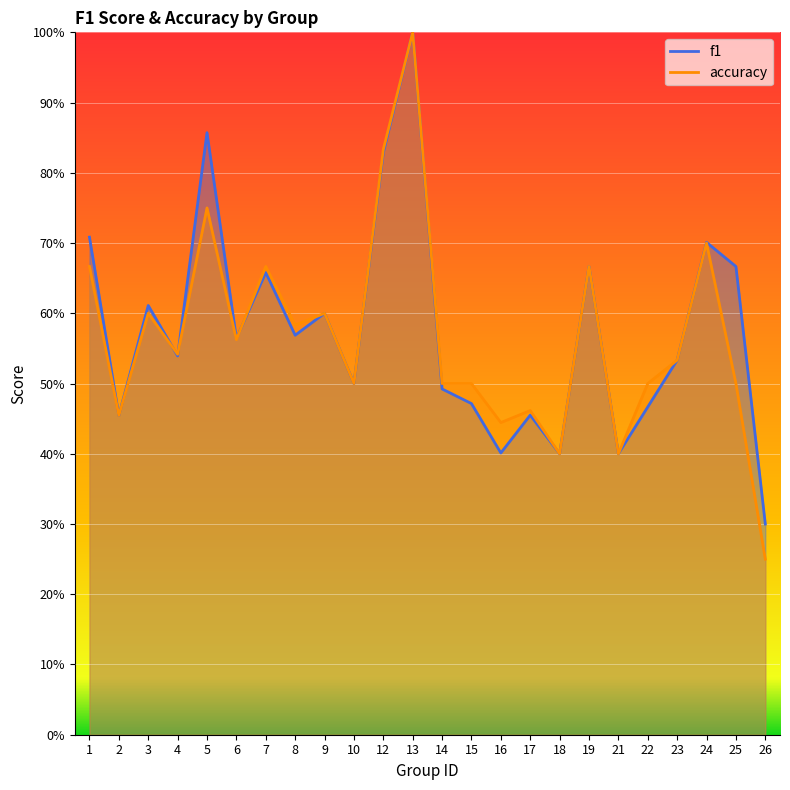

Which series has the largest range (max minus min)?

accuracy